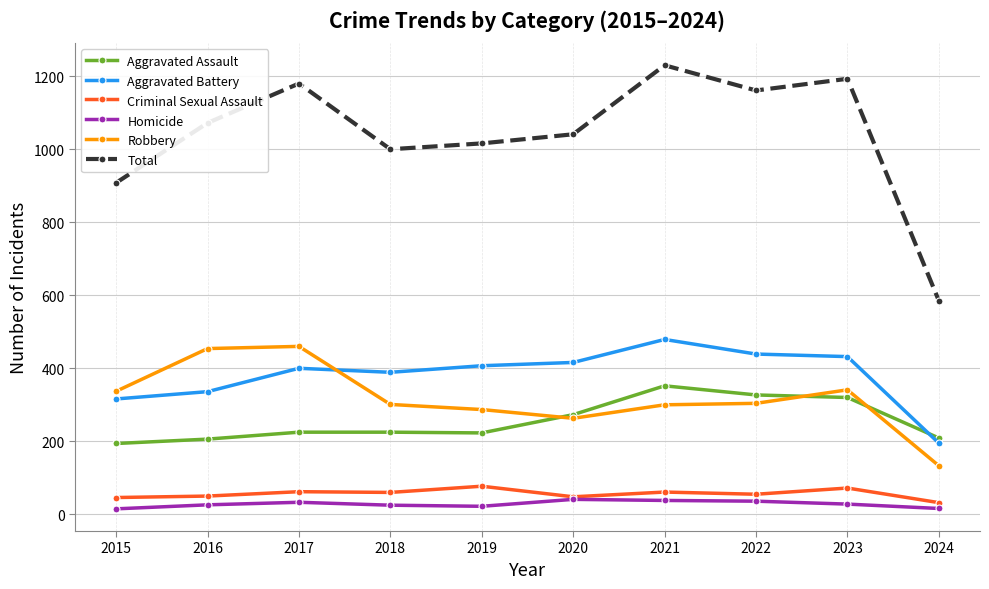

True or false: Criminal Sexual Assault and Aggravated Battery intersect in this chart.

False